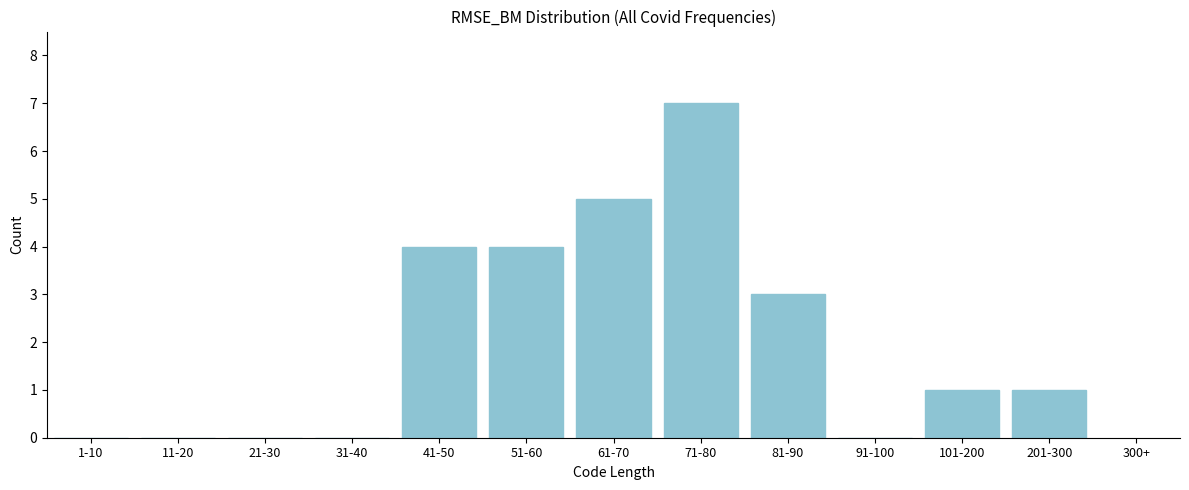

Reading right to left, list all the values displayed in this chart.

201-300=1	101-200=1	91-100=0	81-90=3	71-80=7	61-70=5	51-60=4	41-50=4	31-40=0	21-30=0	11-20=0	1-10=0